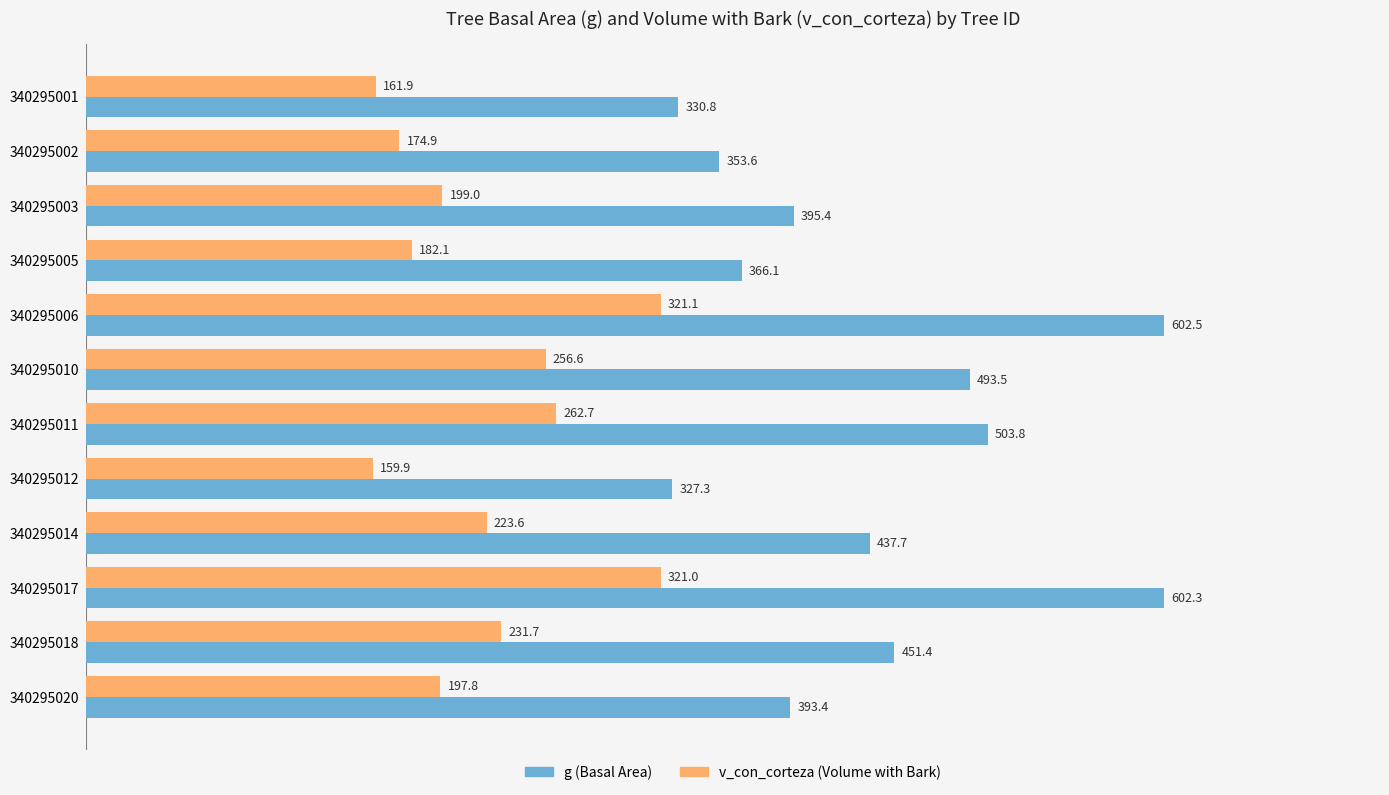

Rank the series by their average value, from lowest to highest.

v_con_corteza (Volume with Bark), g (Basal Area)